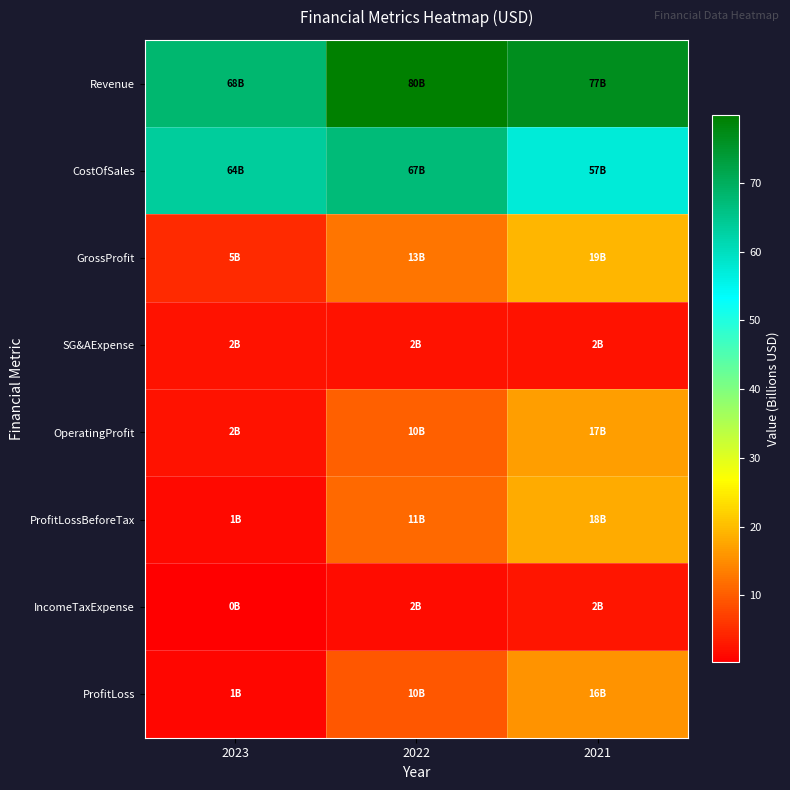

What is the spread (max minus min) of values at 2022?

78.1